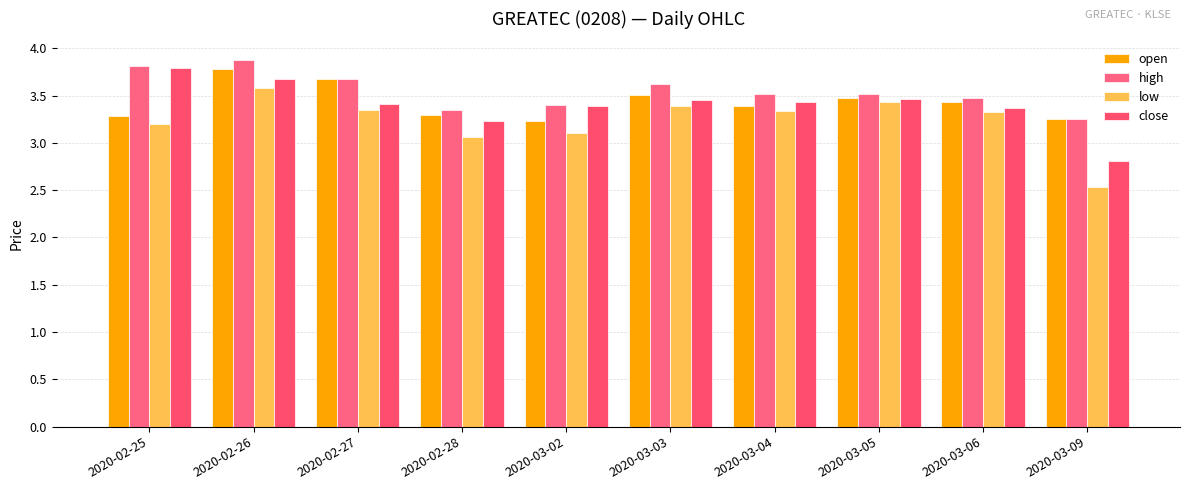

What is the label of the 5th bar from the right?

2020-03-03